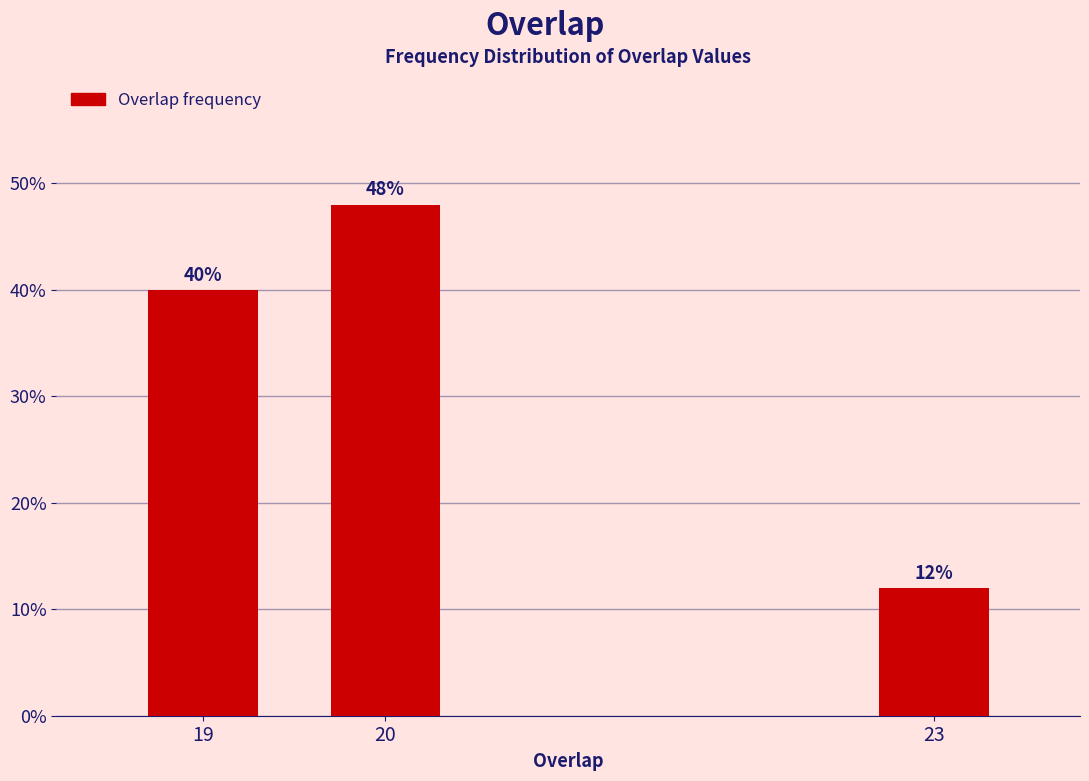

Reading left to right, extract all data points from this chart.

19=40	20=48	23=12